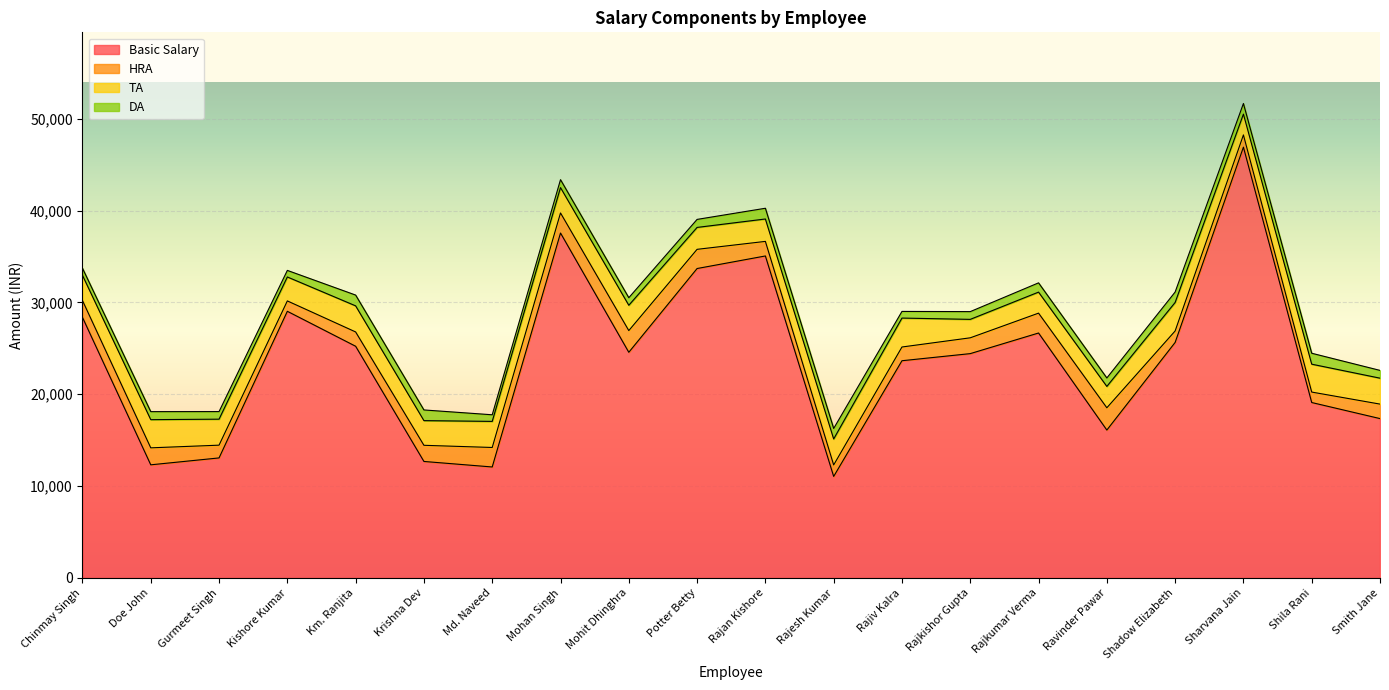

Rank the series by their maximum value, from highest to lowest.

Basic Salary, TA, HRA, DA